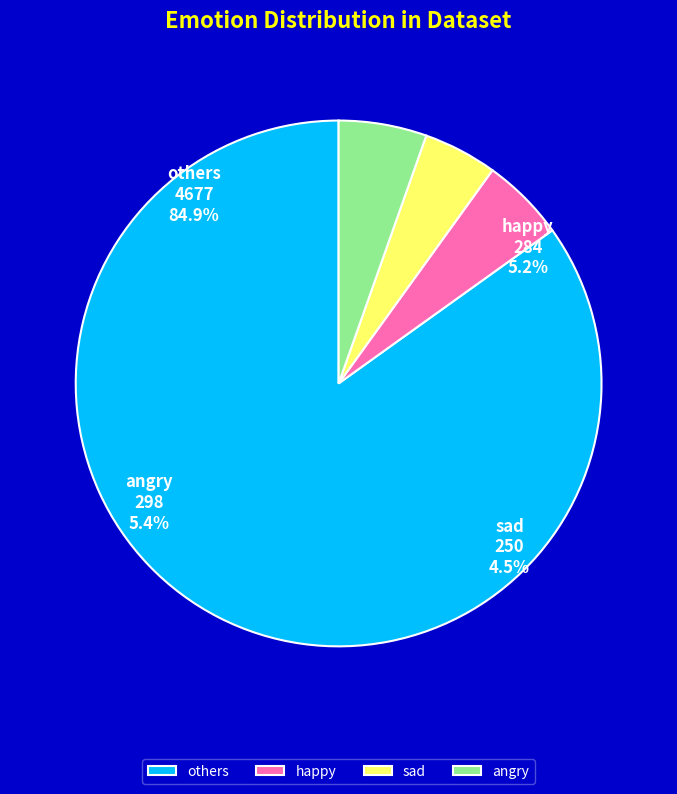

To the nearest percent, what portion does happy represent?

5%